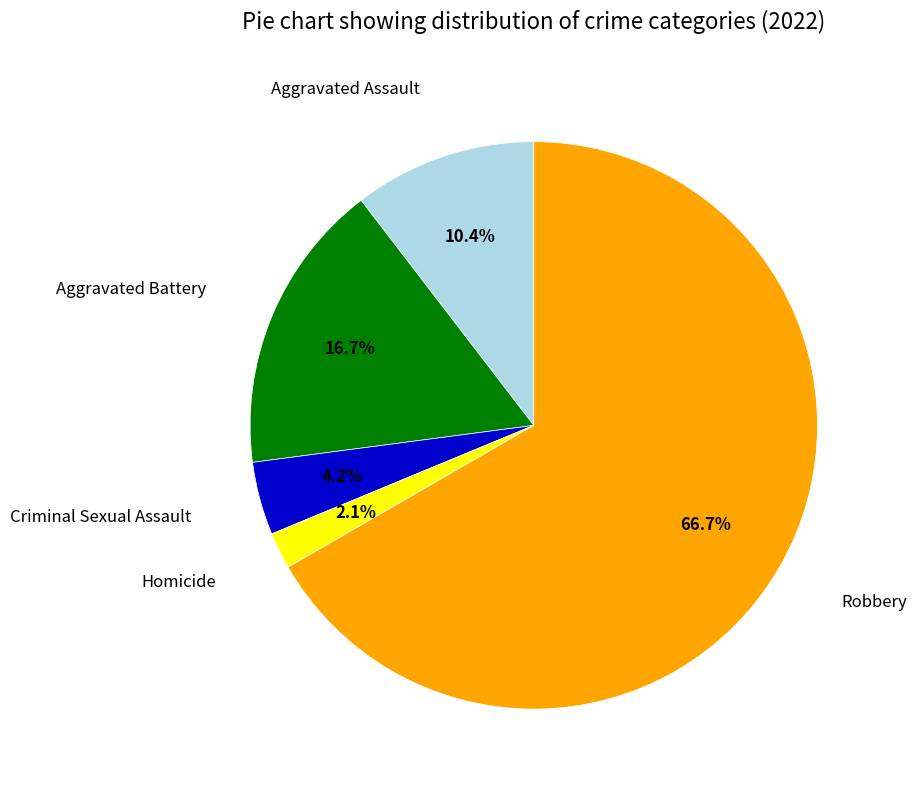

What percentage is the Aggravated Assault slice, to the nearest percent?

10%